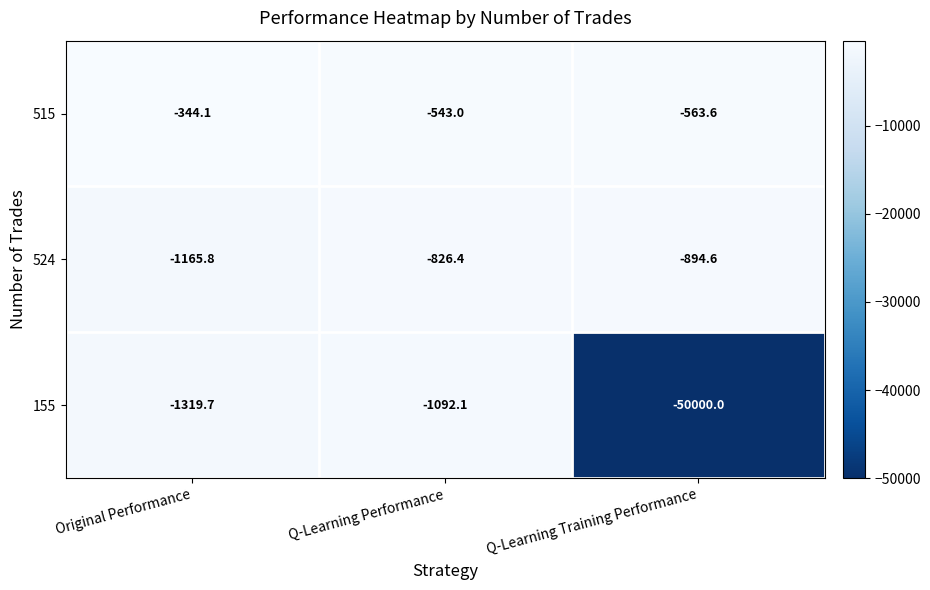

Reading left to right, transcribe all the data shown in this chart.

515: -344.1	-543.0	-563.6
524: -1165.8	-826.4	-894.6
155: -1319.7	-1092.1	-50000.0